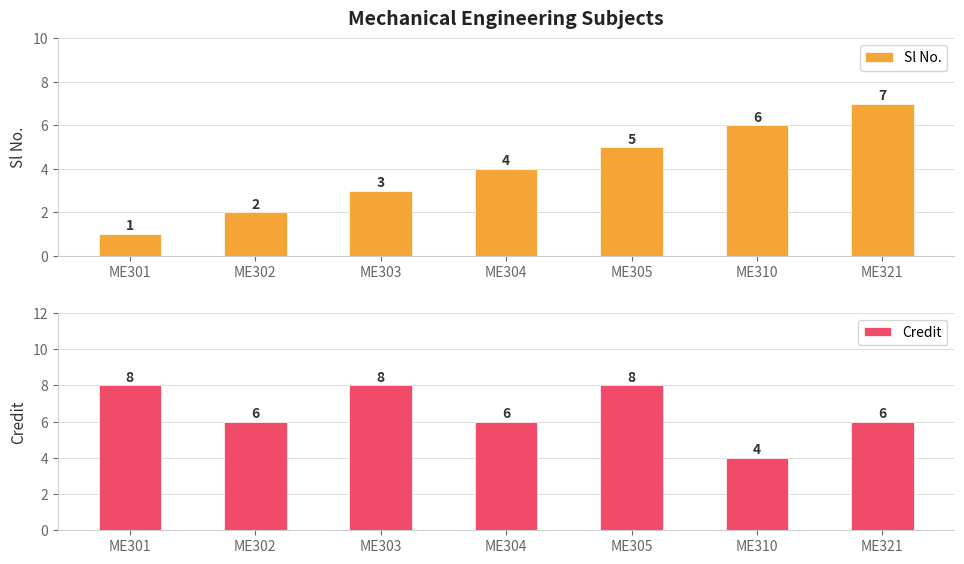

What are all the series names shown in the legend?

Sl No., Credit